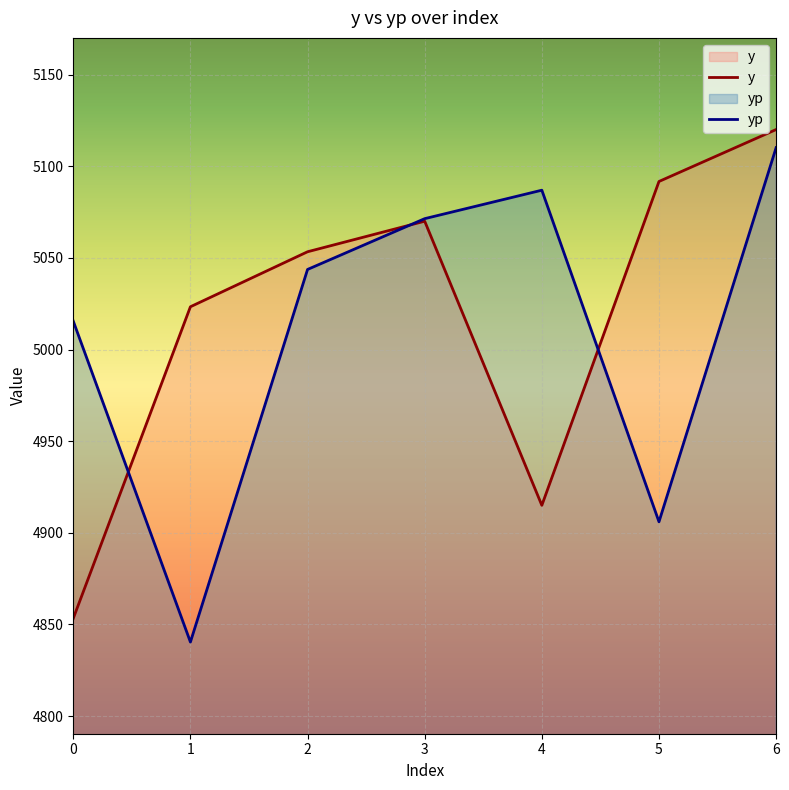

What is the difference between the yp values at 4 and 3?

15.5